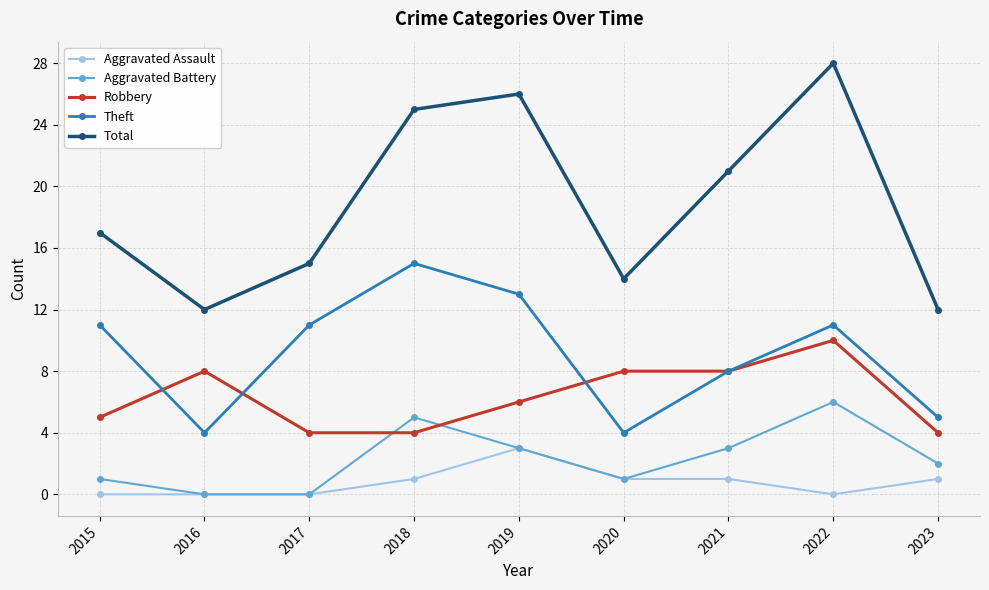

True or false: Theft has more than 1 points higher than both neighbors.

True